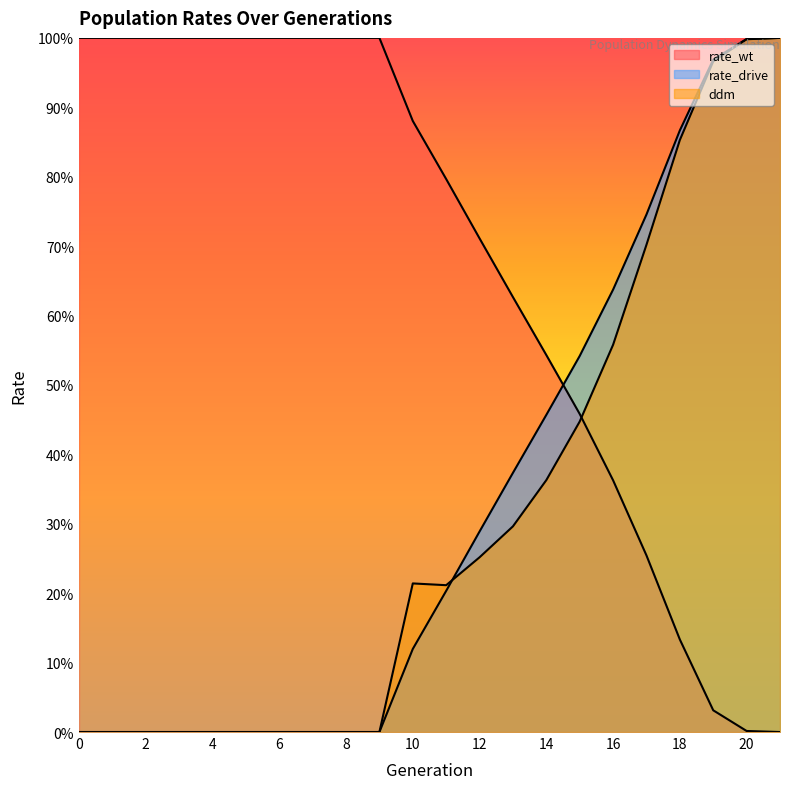

Where do ddm and rate_drive first cross each other?

11 and 12